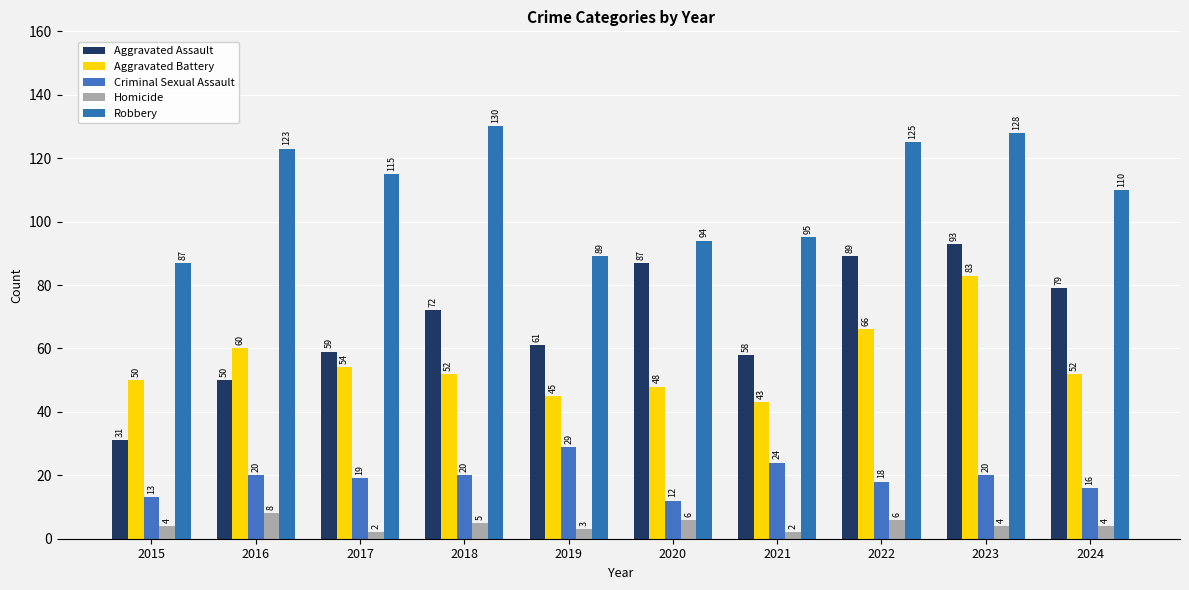

What is the minimum value for Homicide?

2